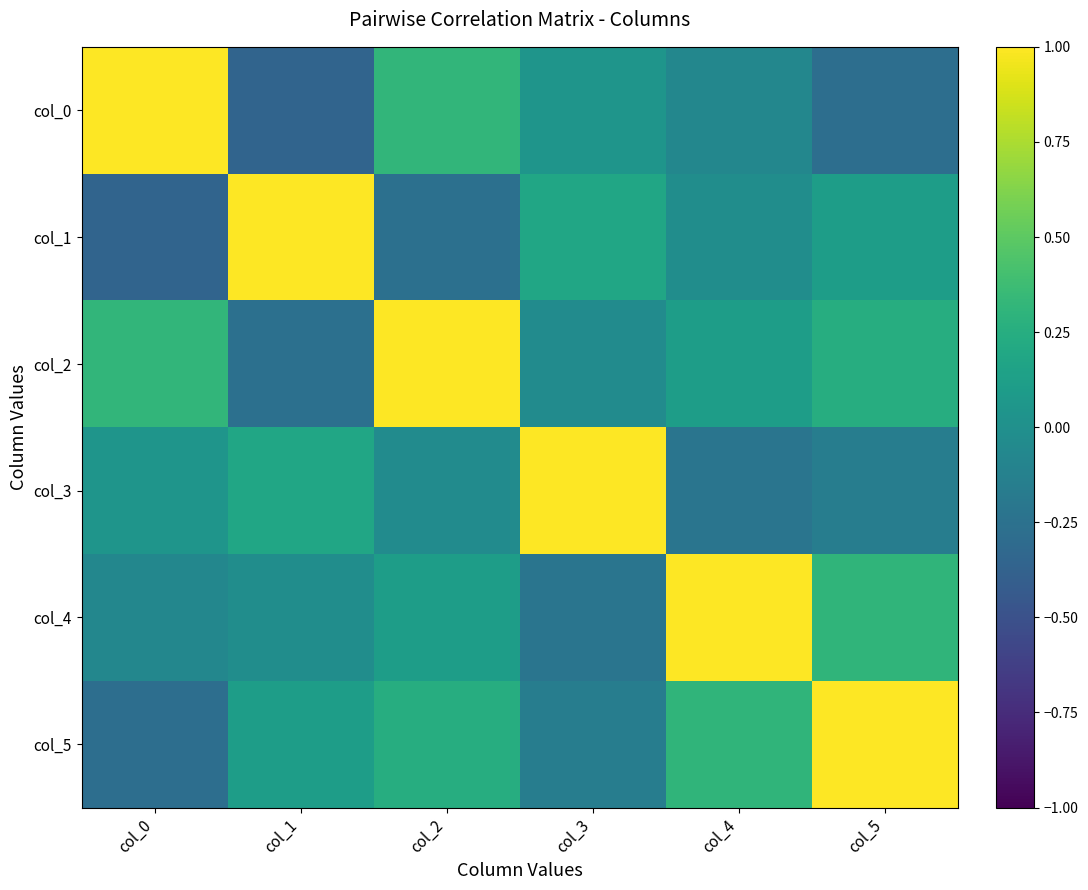

What is the minimum value shown in the chart?

-0.4